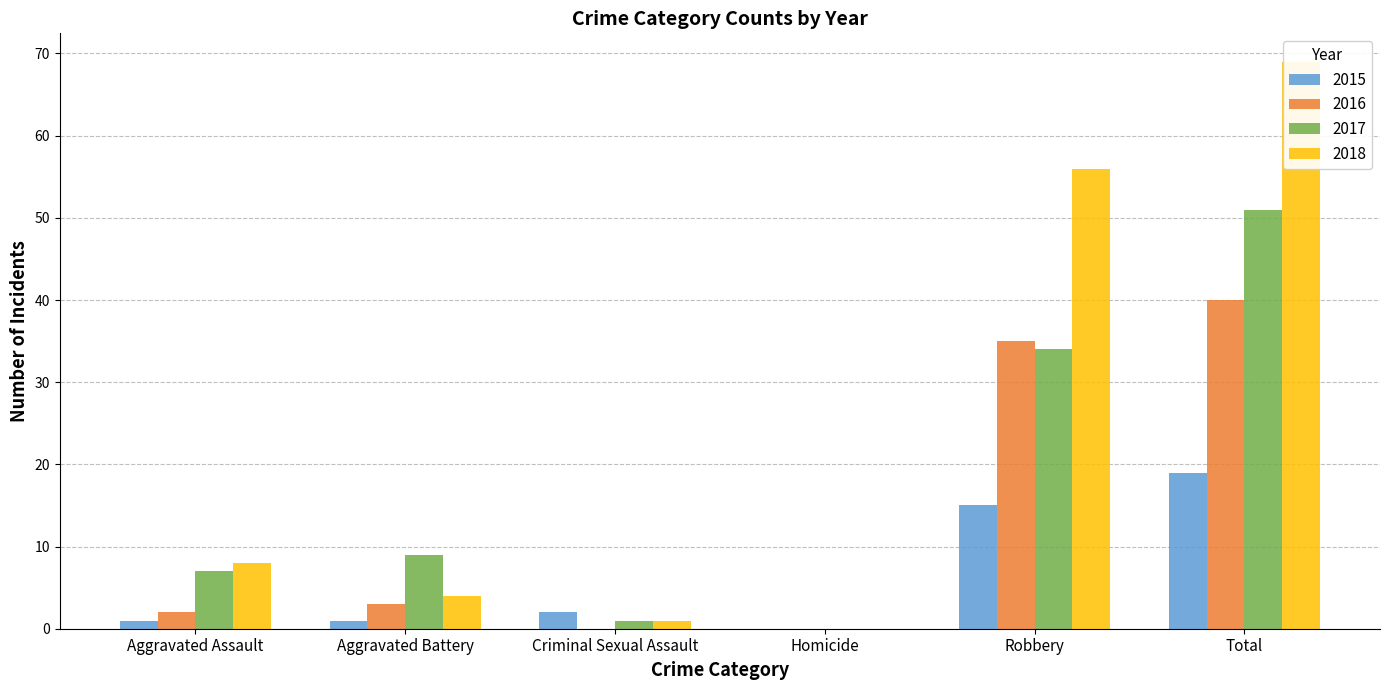

What is the value of the 2018 bar at the 1st from the left?

8